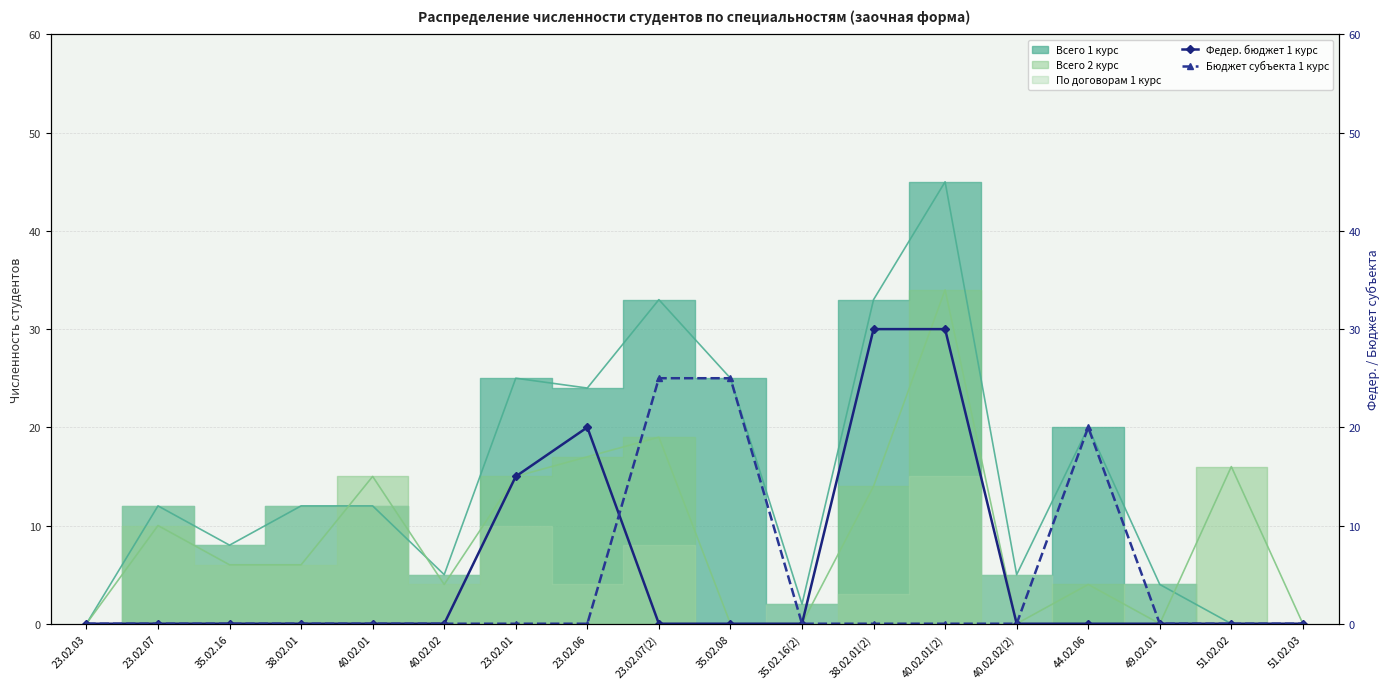

At which label is Бюджет субъекта 1 курс closest to 12?

44.02.06